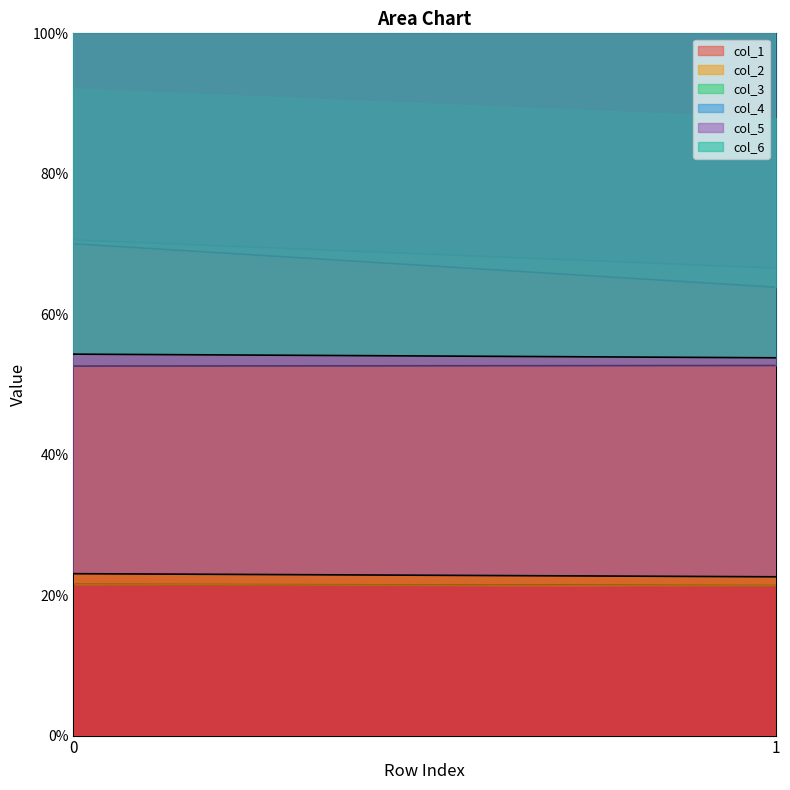

Where is col_6 nearest to the value 54?

1